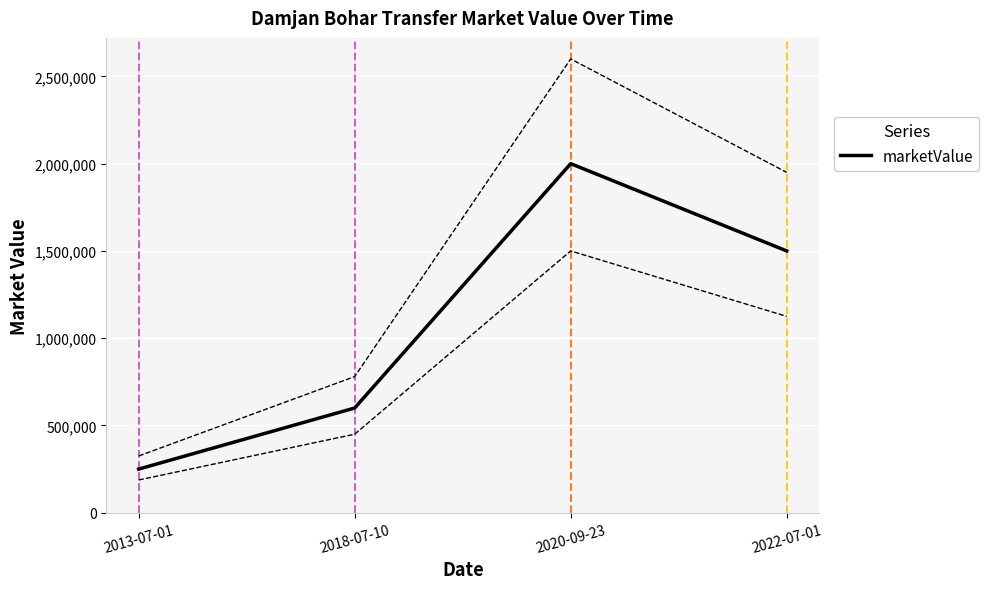

What is the label of the 3rd point from the left?

2020-09-23